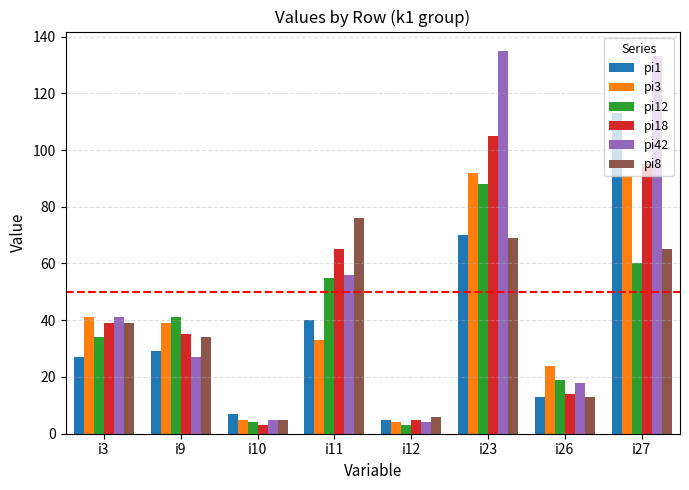

What is the greatest value displayed?

135